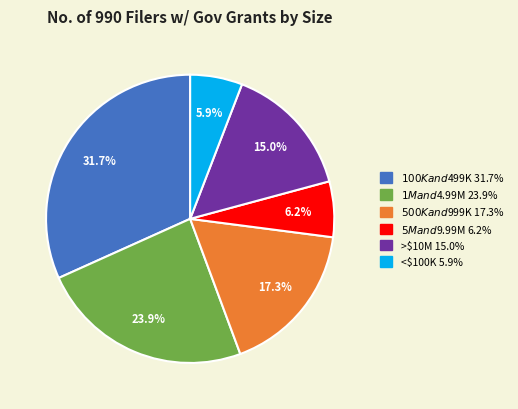

Does any single category account for the majority?

No